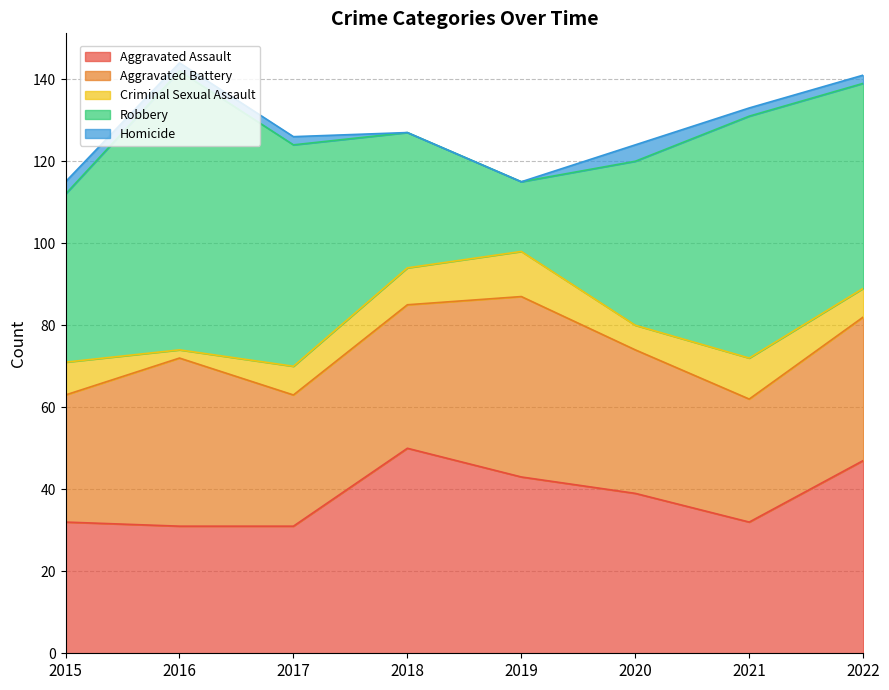

Is it true that Criminal Sexual Assault equals 2 at 2016?

True